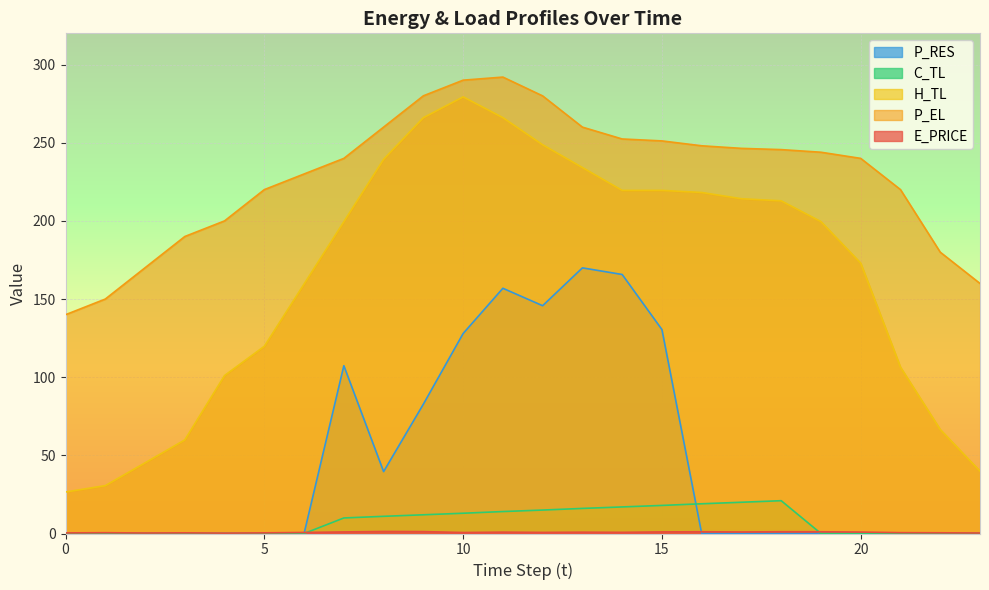

Which series has the largest total across all categories?

P_EL